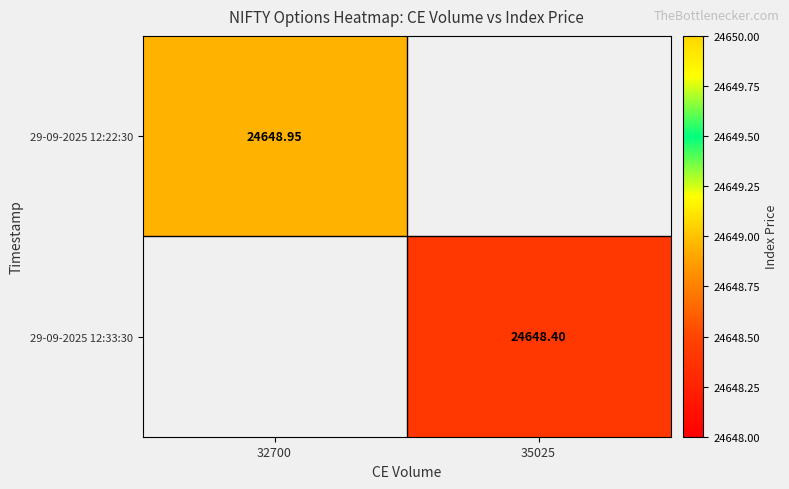

Is the value of 29-09-2025 12:22:30 at 32700 greater than the value of 29-09-2025 12:33:30 at 35025?

Yes